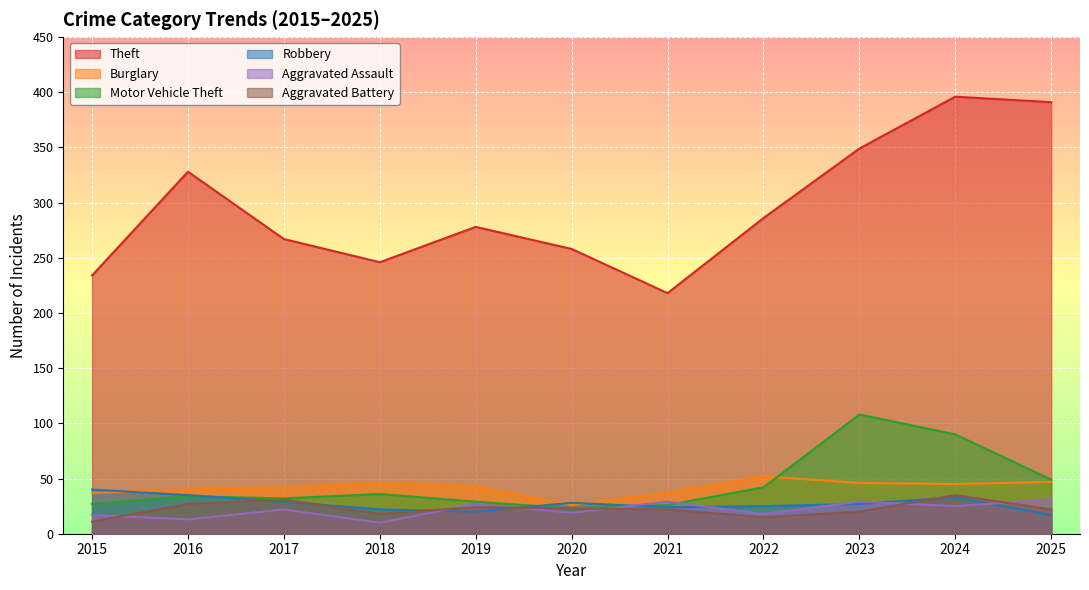

What is the difference between the Motor Vehicle Theft values at 2021 and 2015?

1